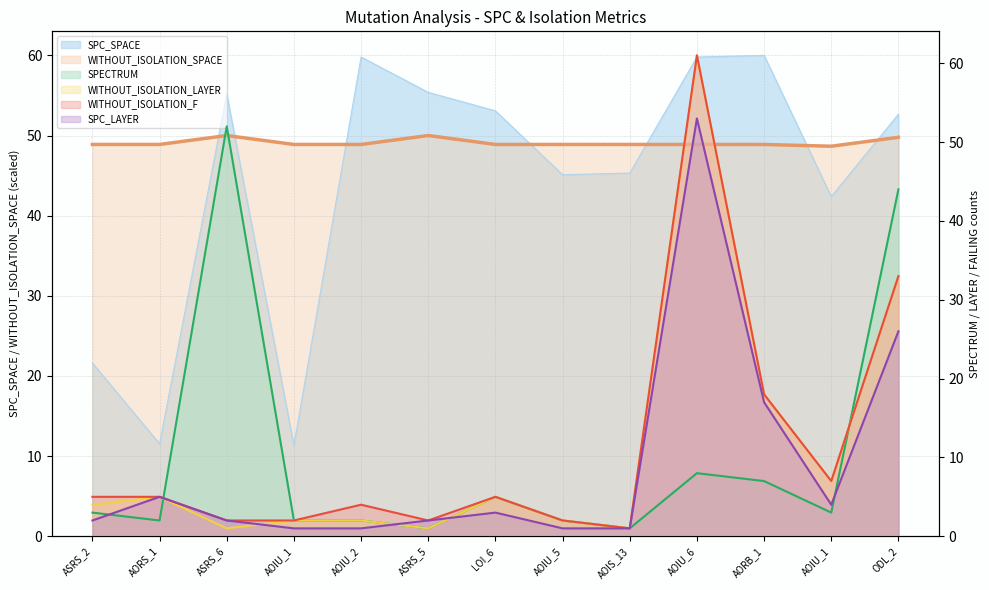

Which series has the largest total across all categories?

WITHOUT_ISOLATION_SPACE